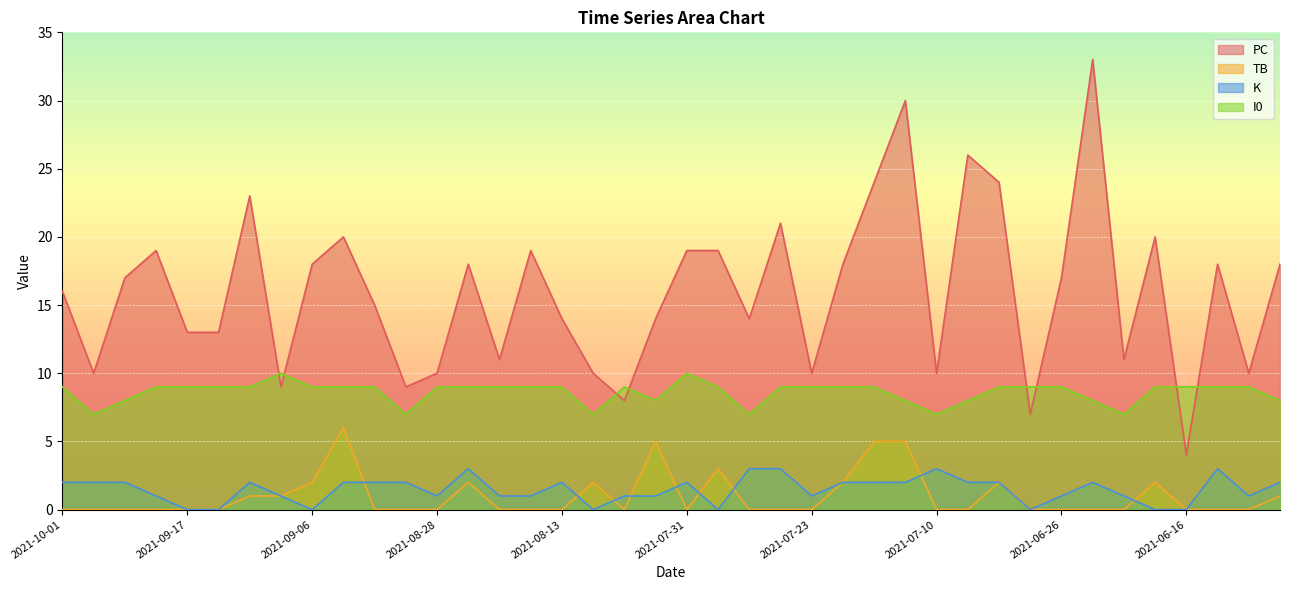

Reading right to left, what are all the values shown in this chart?

PC: 2021-06-11=18	2021-06-12=10	2021-06-14=18	2021-06-16=4	2021-06-18=20	2021-06-21=11	2021-06-23=33	2021-06-26=17	2021-06-29=7	2021-07-05=24	2021-07-07=26	2021-07-10=10	2021-07-11=30	2021-07-17=24	2021-07-19=18	2021-07-23=10	2021-07-25=21	2021-07-26=14	2021-07-28=19	2021-07-31=19	2021-08-06=14	2021-08-10=8	2021-08-12=10	2021-08-13=14	2021-08-18=19	2021-08-22=11	2021-08-27=18	2021-08-28=10	2021-08-31=9	2021-09-02=15	2021-09-03=20	2021-09-06=18	2021-09-08=9	2021-09-12=23	2021-09-14=13	2021-09-17=13	2021-09-19=19	2021-09-24=17	2021-09-28=10	2021-10-01=16
TB: 2021-06-11=1	2021-06-12=0	2021-06-14=0	2021-06-16=0	2021-06-18=2	2021-06-21=0	2021-06-23=0	2021-06-26=0	2021-06-29=0	2021-07-05=2	2021-07-07=0	2021-07-10=0	2021-07-11=5	2021-07-17=5	2021-07-19=2	2021-07-23=0	2021-07-25=0	2021-07-26=0	2021-07-28=3	2021-07-31=0	2021-08-06=5	2021-08-10=0	2021-08-12=2	2021-08-13=0	2021-08-18=0	2021-08-22=0	2021-08-27=2	2021-08-28=0	2021-08-31=0	2021-09-02=0	2021-09-03=6	2021-09-06=2	2021-09-08=1	2021-09-12=1	2021-09-14=0	2021-09-17=0	2021-09-19=0	2021-09-24=0	2021-09-28=0	2021-10-01=0
K: 2021-06-11=2	2021-06-12=1	2021-06-14=3	2021-06-16=0	2021-06-18=0	2021-06-21=1	2021-06-23=2	2021-06-26=1	2021-06-29=0	2021-07-05=2	2021-07-07=2	2021-07-10=3	2021-07-11=2	2021-07-17=2	2021-07-19=2	2021-07-23=1	2021-07-25=3	2021-07-26=3	2021-07-28=0	2021-07-31=2	2021-08-06=1	2021-08-10=1	2021-08-12=0	2021-08-13=2	2021-08-18=1	2021-08-22=1	2021-08-27=3	2021-08-28=1	2021-08-31=2	2021-09-02=2	2021-09-03=2	2021-09-06=0	2021-09-08=1	2021-09-12=2	2021-09-14=0	2021-09-17=0	2021-09-19=1	2021-09-24=2	2021-09-28=2	2021-10-01=2
I0: 2021-06-11=8	2021-06-12=9	2021-06-14=9	2021-06-16=9	2021-06-18=9	2021-06-21=7	2021-06-23=8	2021-06-26=9	2021-06-29=9	2021-07-05=9	2021-07-07=8	2021-07-10=7	2021-07-11=8	2021-07-17=9	2021-07-19=9	2021-07-23=9	2021-07-25=9	2021-07-26=7	2021-07-28=9	2021-07-31=10	2021-08-06=8	2021-08-10=9	2021-08-12=7	2021-08-13=9	2021-08-18=9	2021-08-22=9	2021-08-27=9	2021-08-28=9	2021-08-31=7	2021-09-02=9	2021-09-03=9	2021-09-06=9	2021-09-08=10	2021-09-12=9	2021-09-14=9	2021-09-17=9	2021-09-19=9	2021-09-24=8	2021-09-28=7	2021-10-01=9